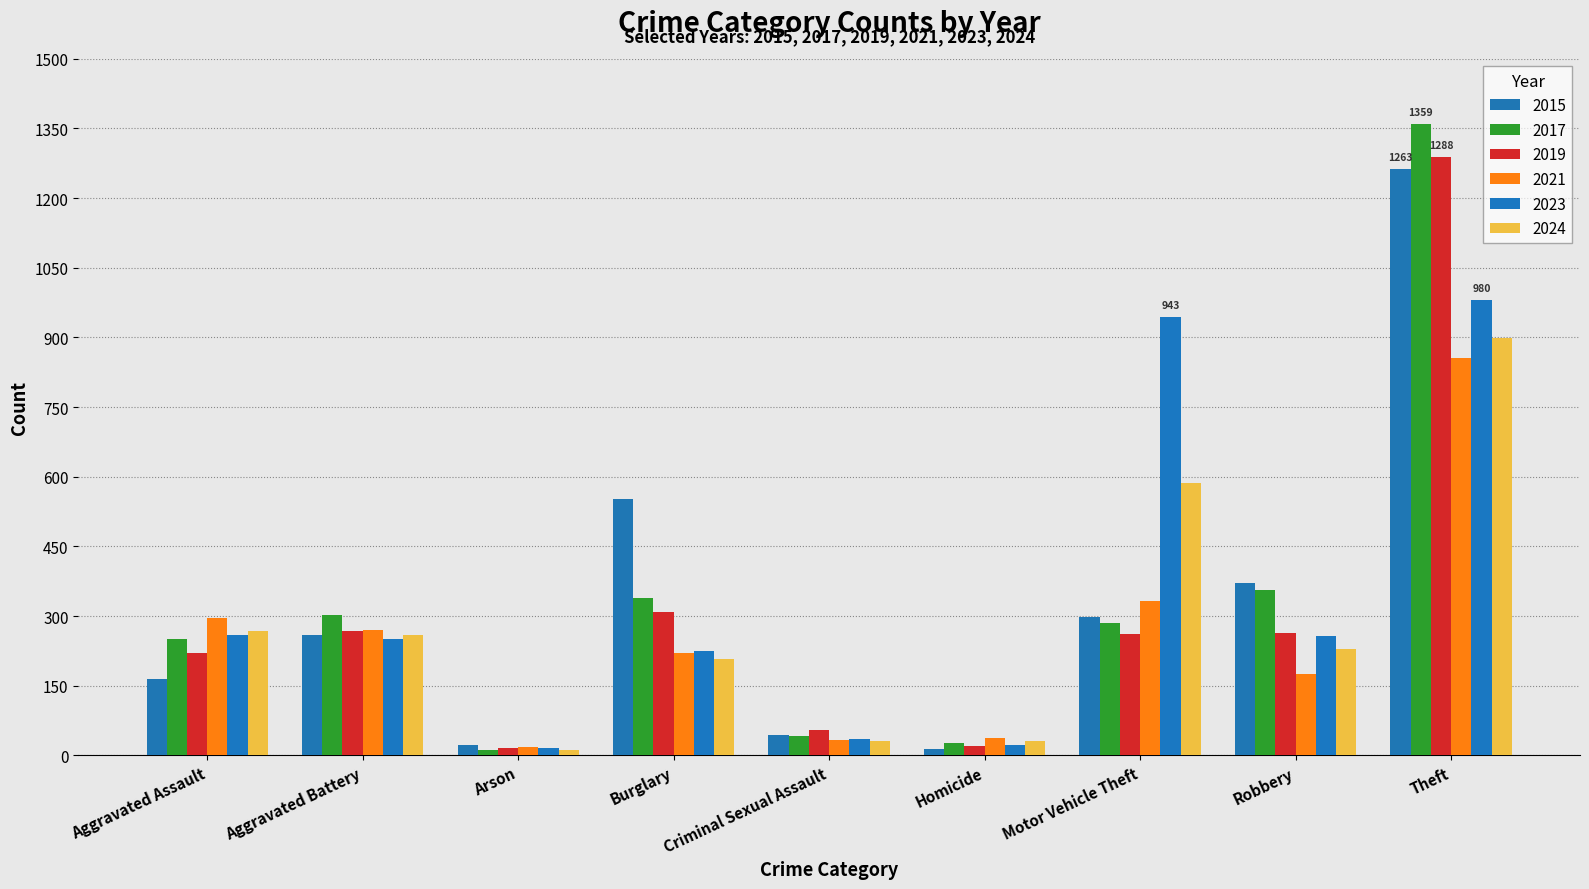

How many bars are there in each group?

6